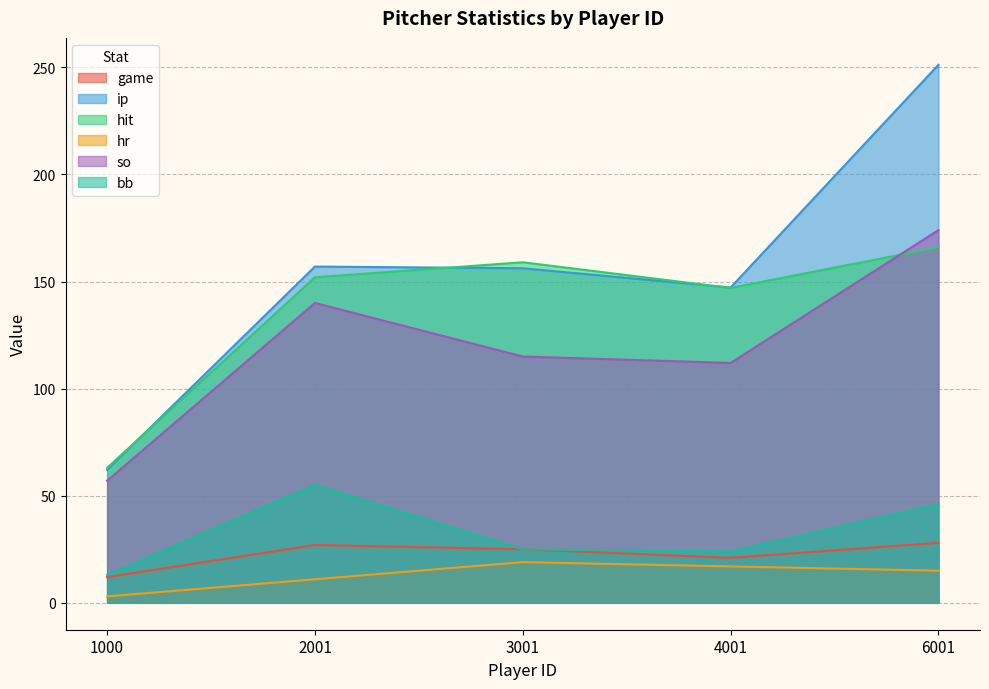

What is the average value of the hit series?

137.4